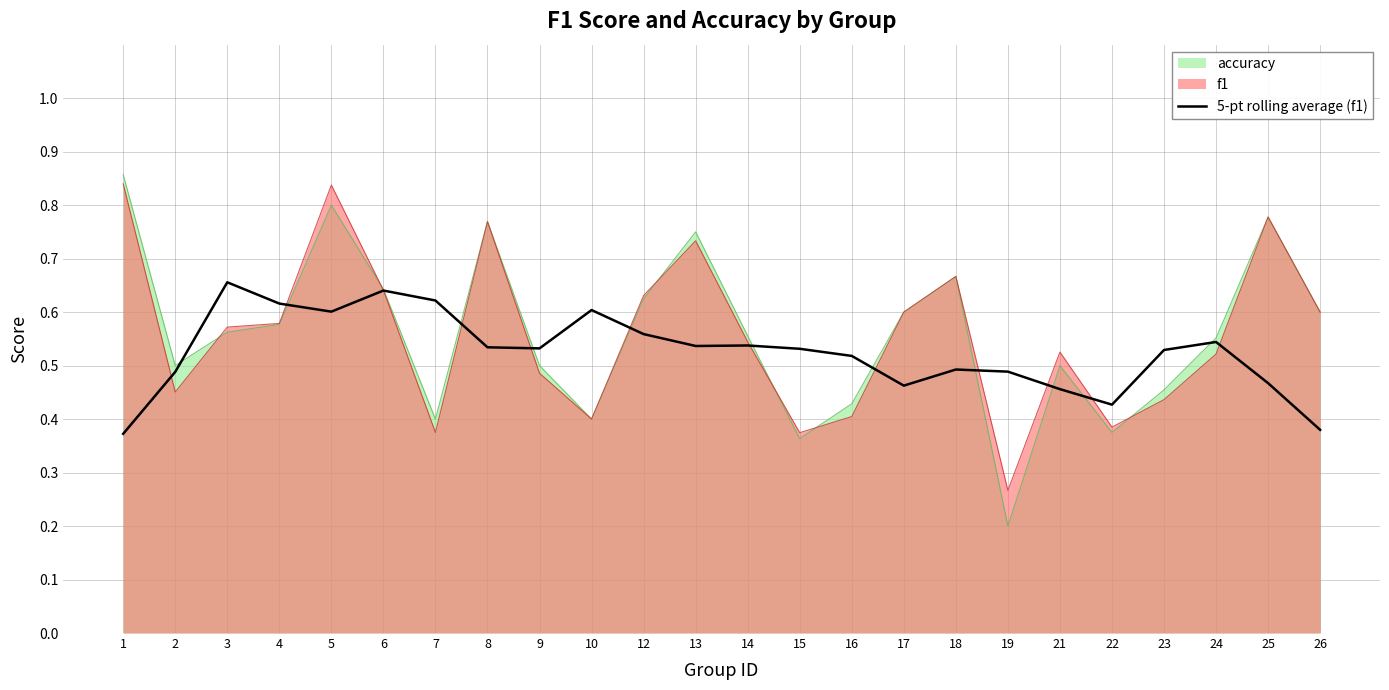

Reading left to right, extract all data points from this chart.

0.4	0.5	0.7	0.6	0.6	0.6	0.6	0.5	0.5	0.6	0.6	0.5	0.5	0.5	0.5	0.5	0.5	0.5	0.5	0.4	0.5	0.5	0.5	0.4